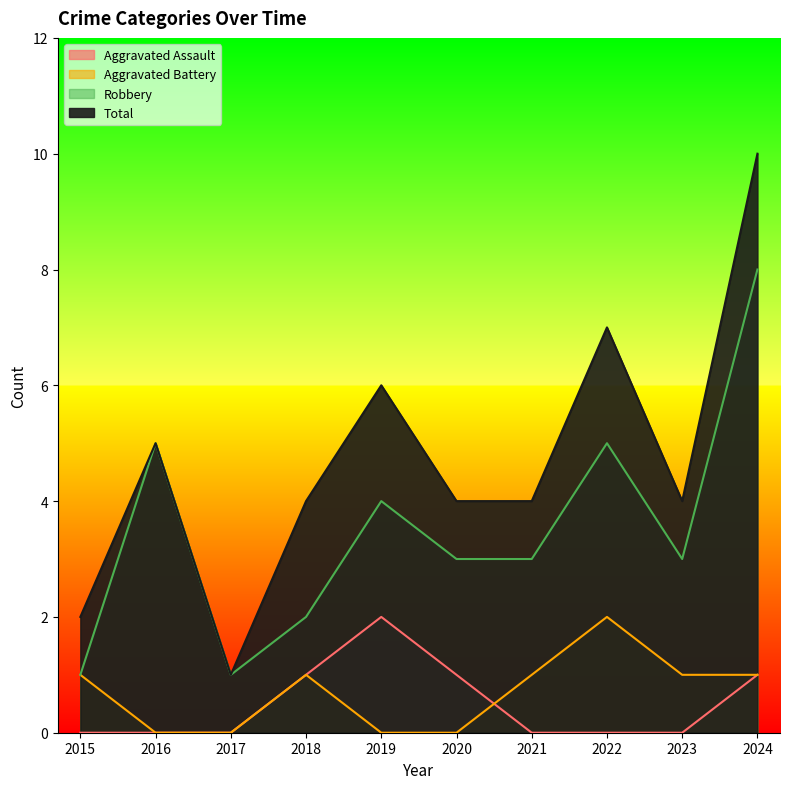

Which series has the widest spread of values?

Total